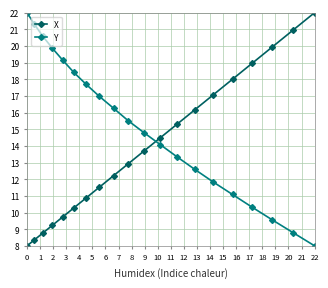

List the series in order of their overall mean, highest first.

Y, X